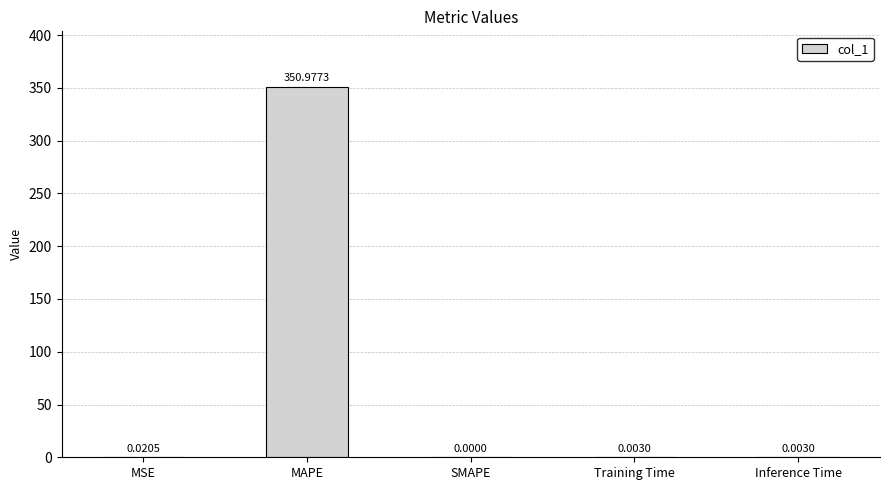

Between MAPE and Inference Time, which is larger?

MAPE